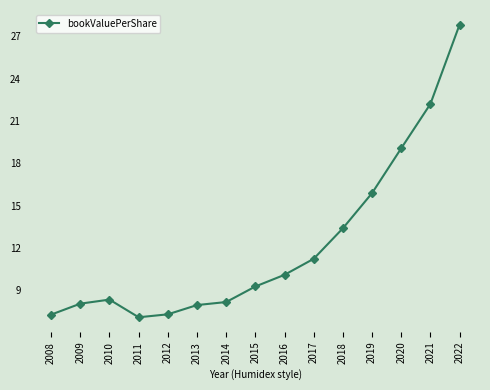

How many lines are shown in the chart?

1